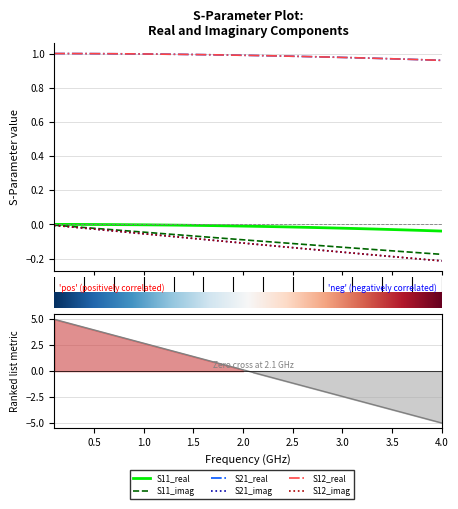

Which series has the largest total across all categories?

S21_real